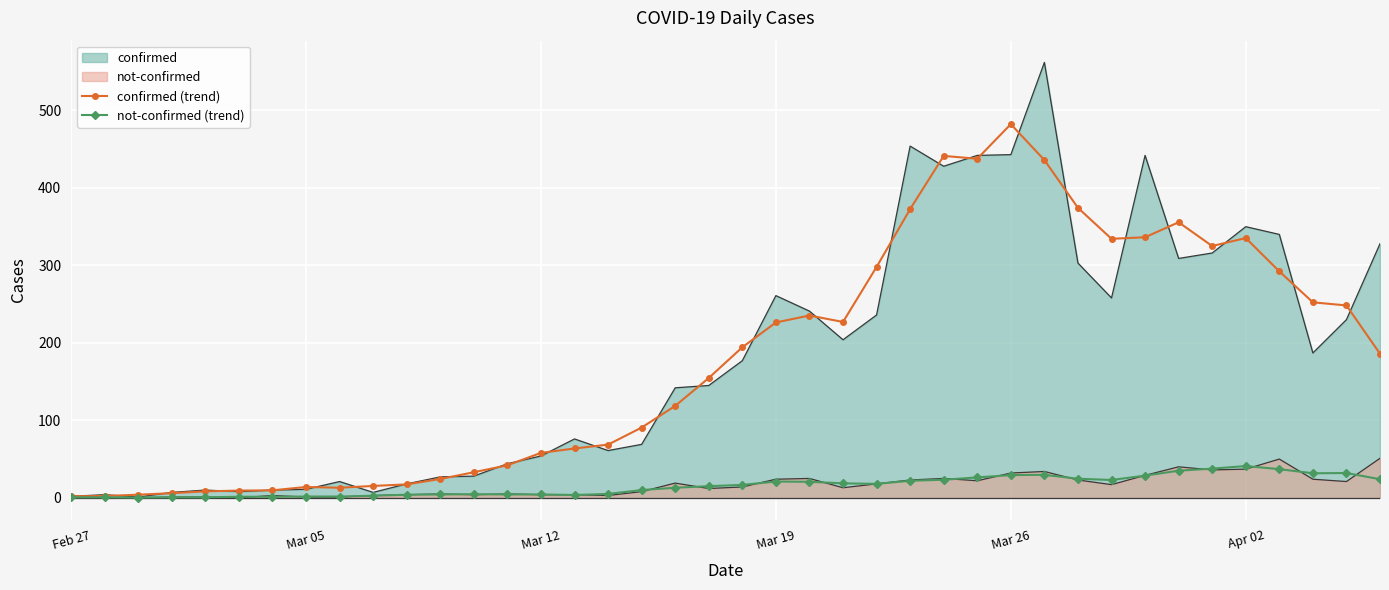

True or false: not-confirmed (trend) and confirmed (trend) intersect in this chart.

False